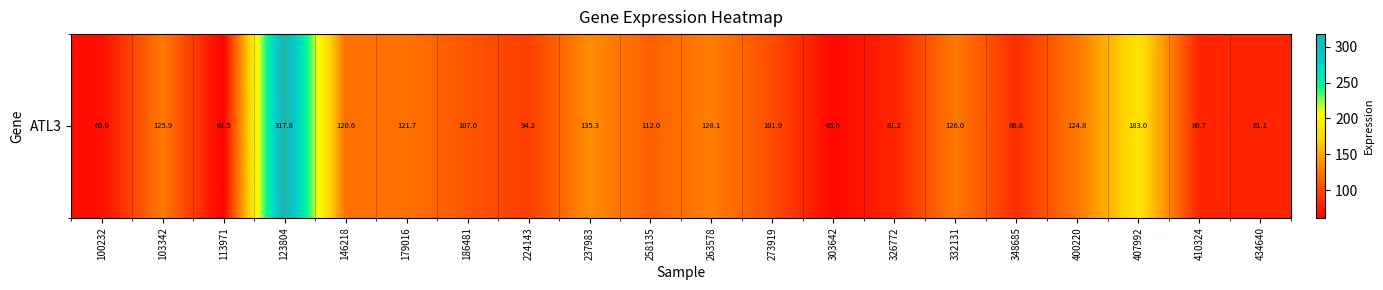

What is the greatest value displayed?

317.8